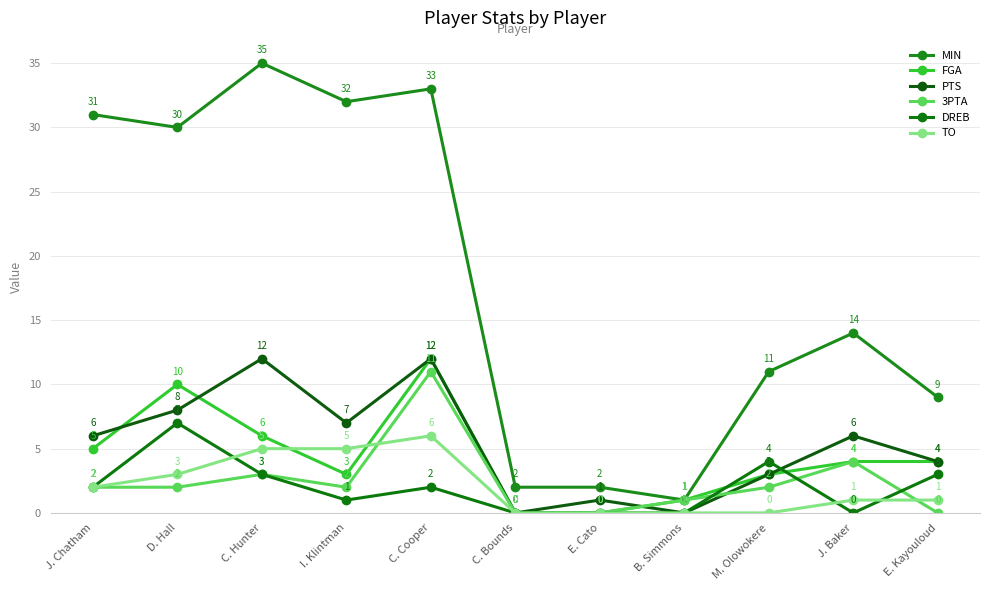

What are all the series names shown in the legend?

MIN, FGA, PTS, 3PTA, DREB, TO